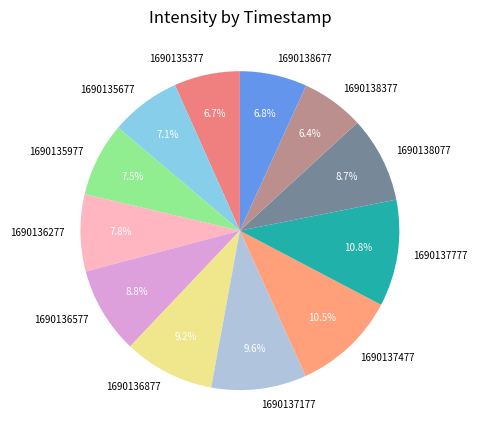

Is there a majority slice in this chart?

No